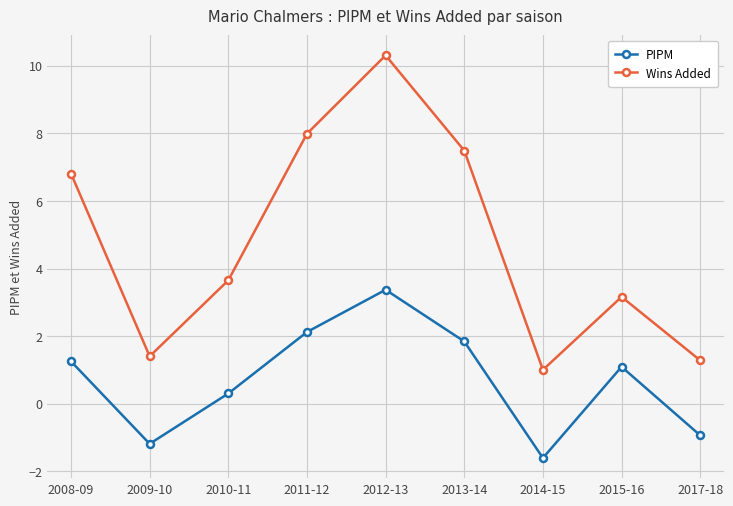

Does the chart have visible grid lines?

Yes